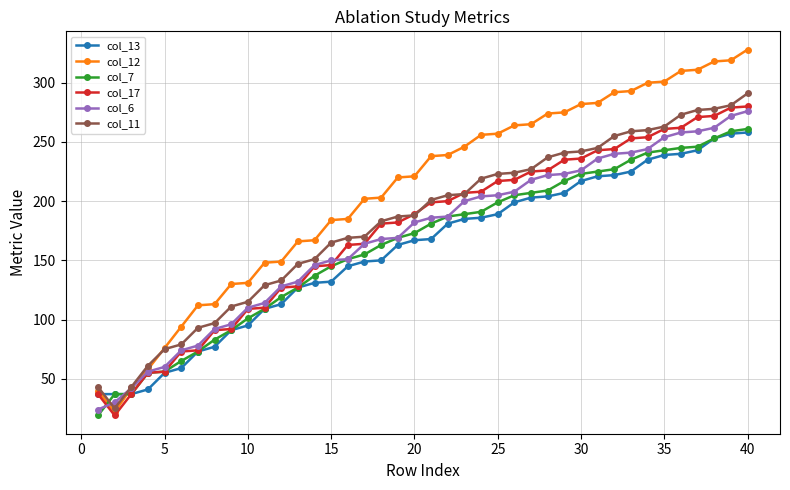

Which series has the largest total across all categories?

col_12